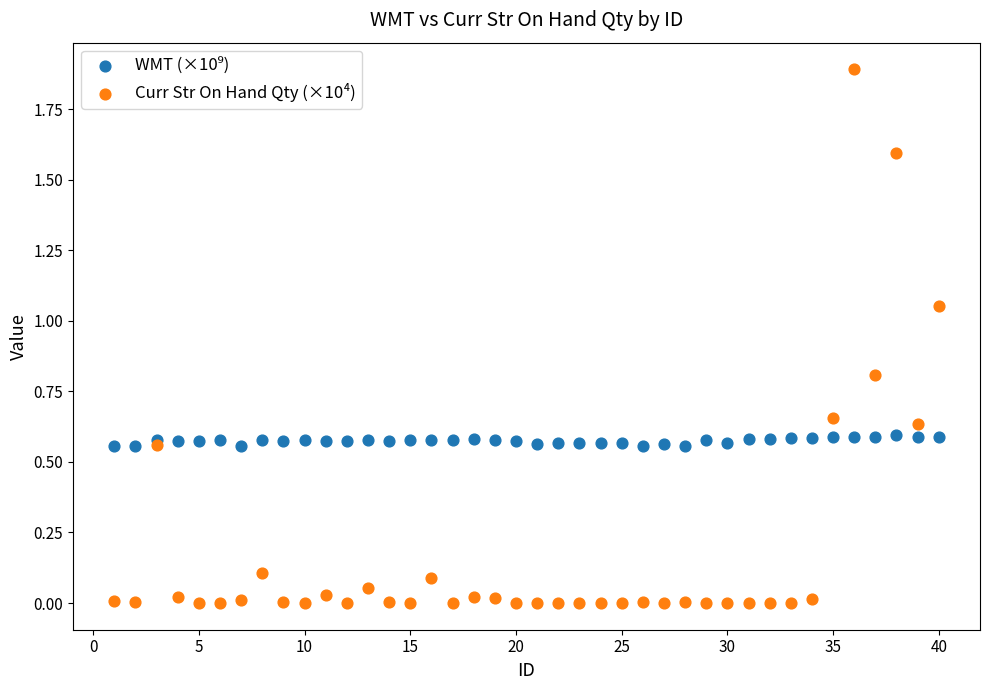

What is the X range (max minus min) for the scatter plot?

39.0